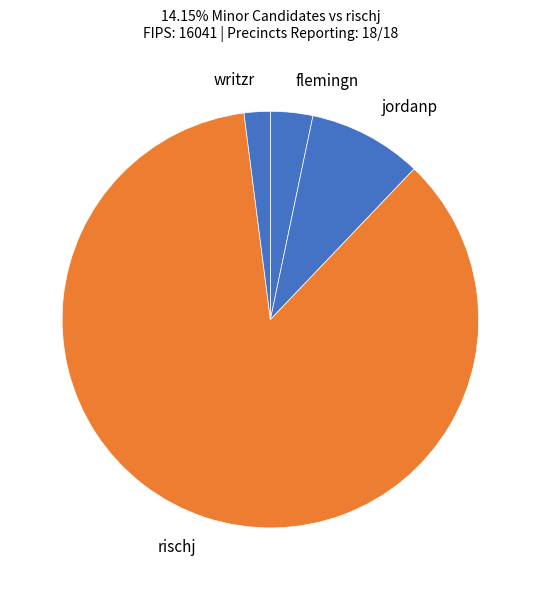

How many segments does this pie chart have?

4